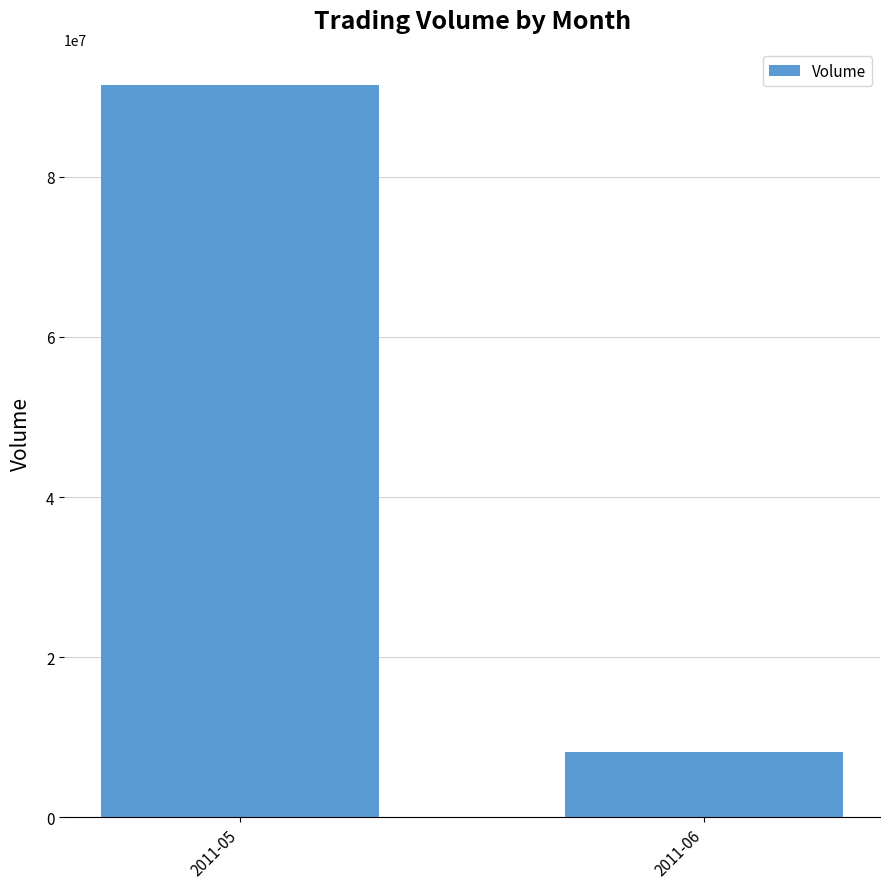

What value does the data have at 2011-06?

8129752